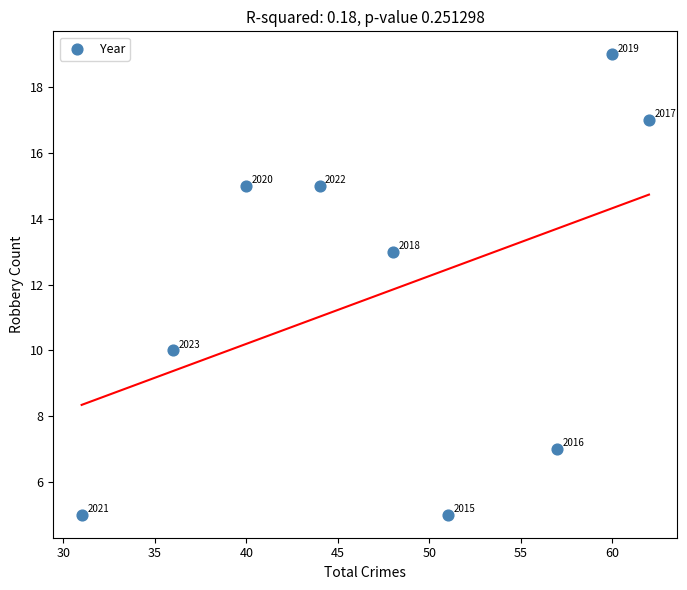

What Y value in the scatter plot is closest to 12?

13